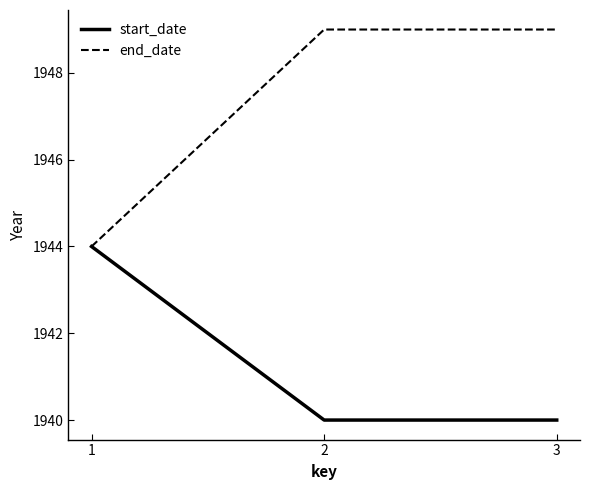

What value does the end_date series have at 1?

1944